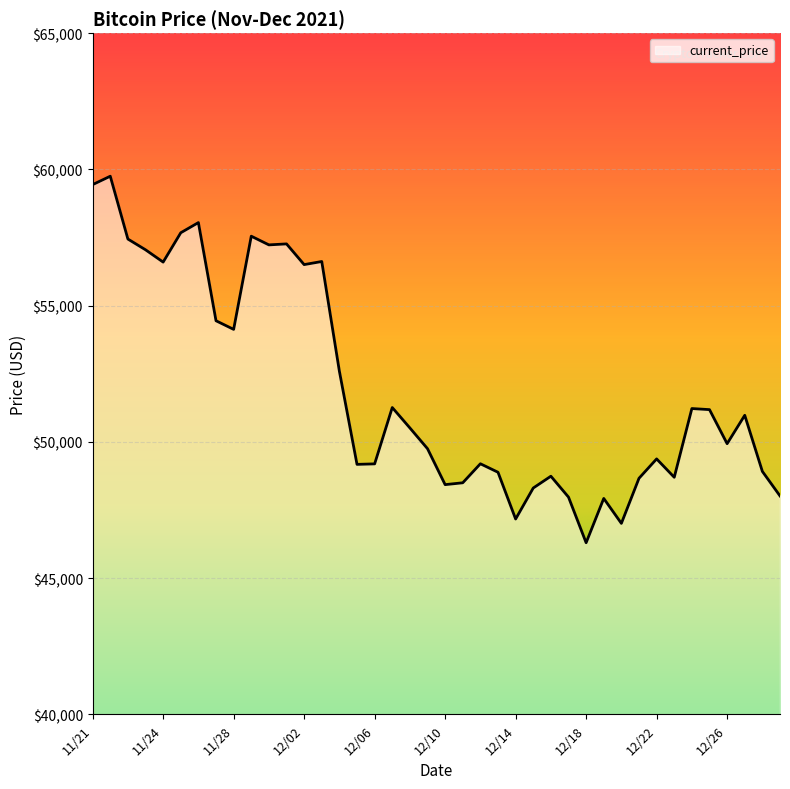

What is the smallest value displayed?

46296